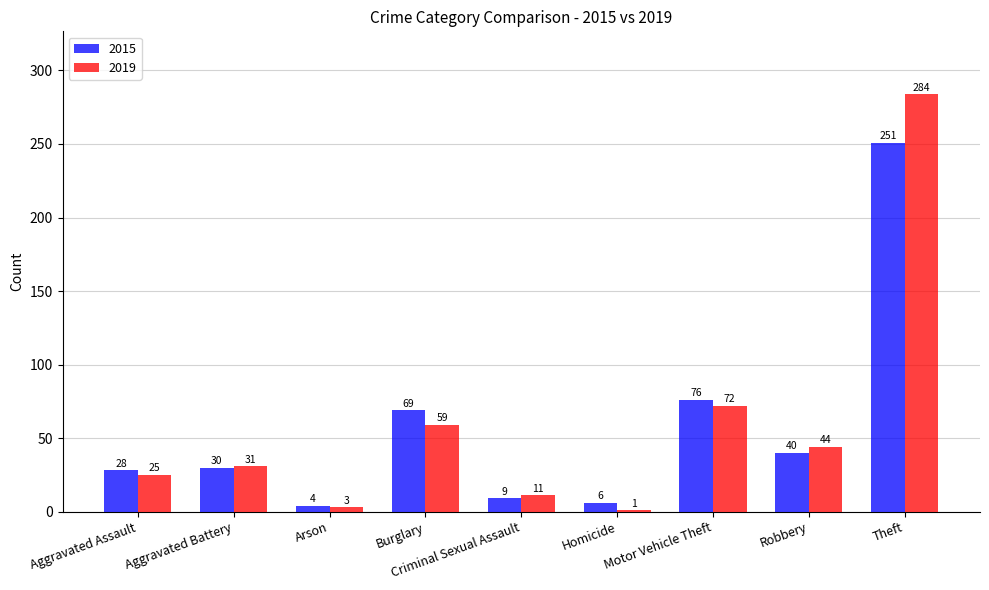

How many data points does each series have?

9